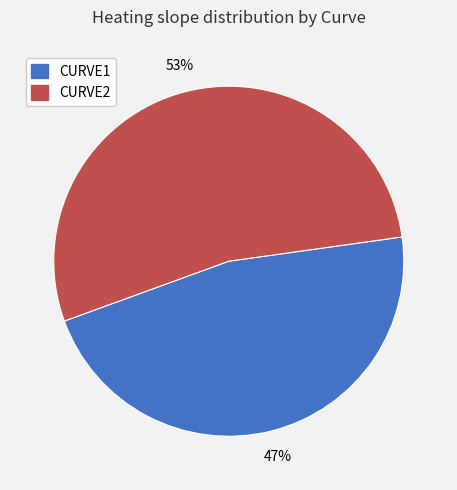

To the nearest percent, what is the average slice percentage?

50%